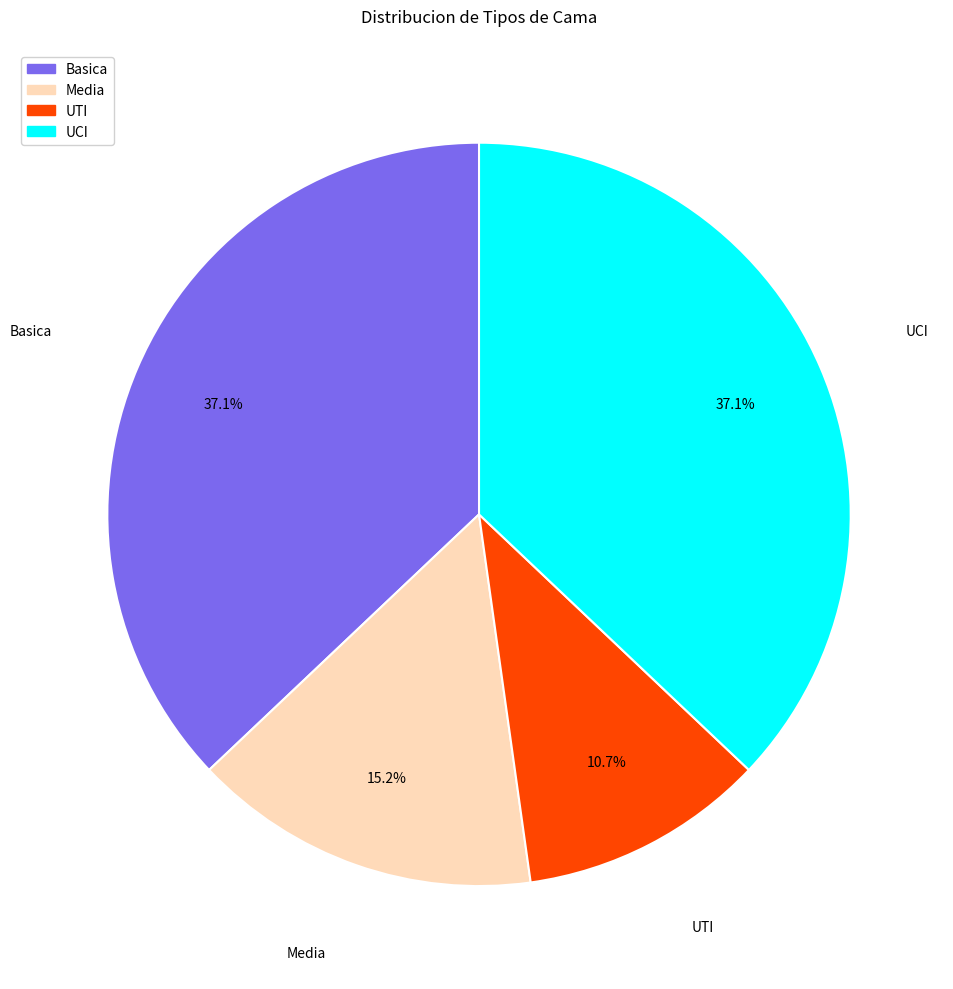

Is it true that UTI is 11% of the pie?

True